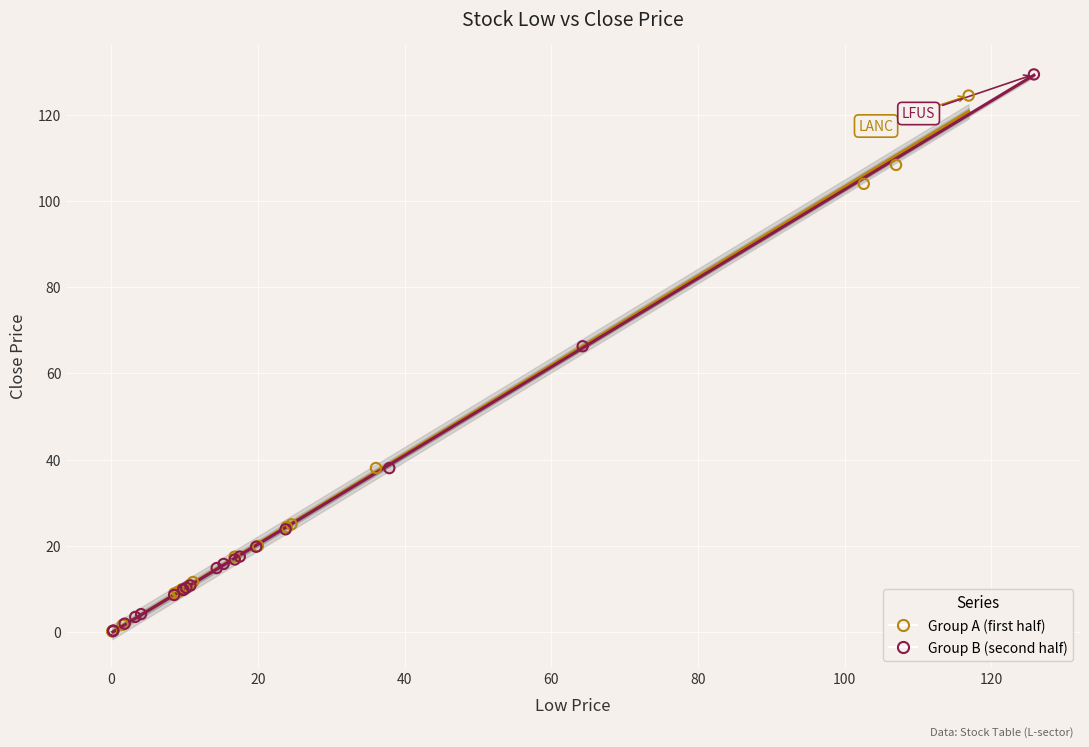

Which series has the widest spread of Y values?

Group B (second half)